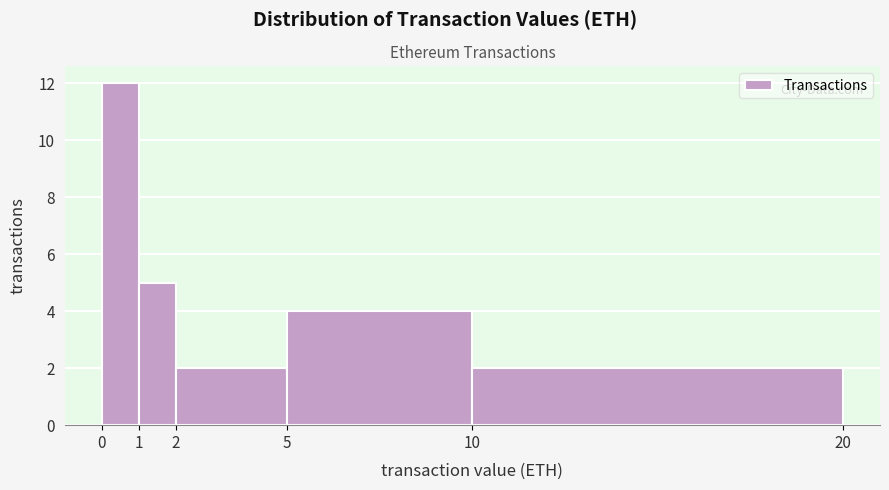

Which range on the x-axis has the tallest bar?

0 to 1